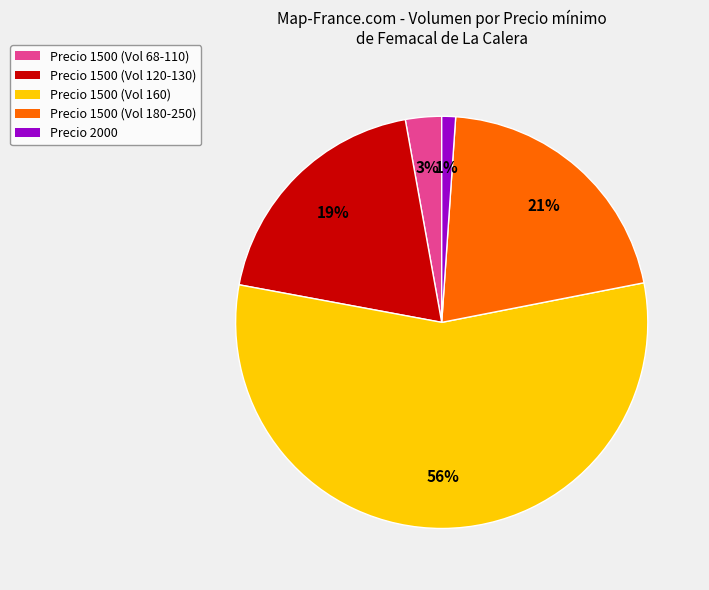

Between Precio 1500 (Vol 180-250) and Precio 2000, which is larger?

Precio 1500 (Vol 180-250)